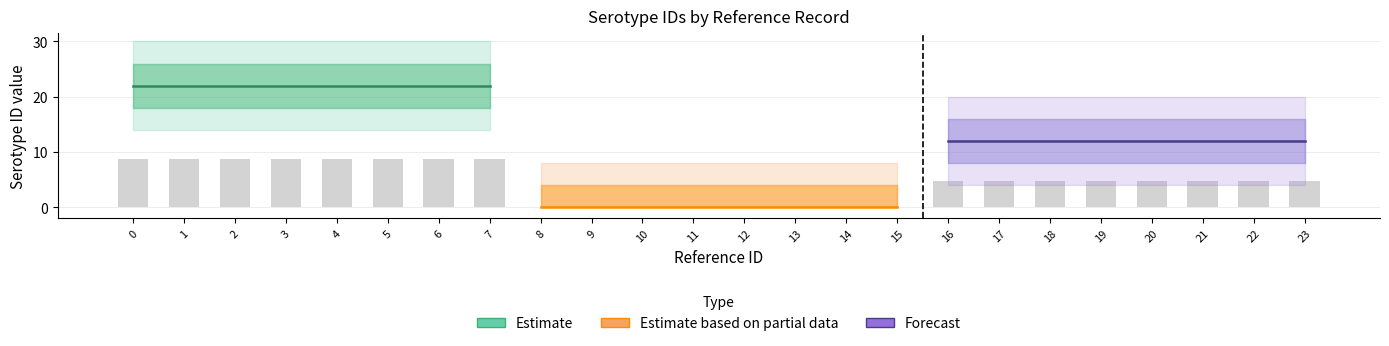

What is the greatest value displayed?

8.8